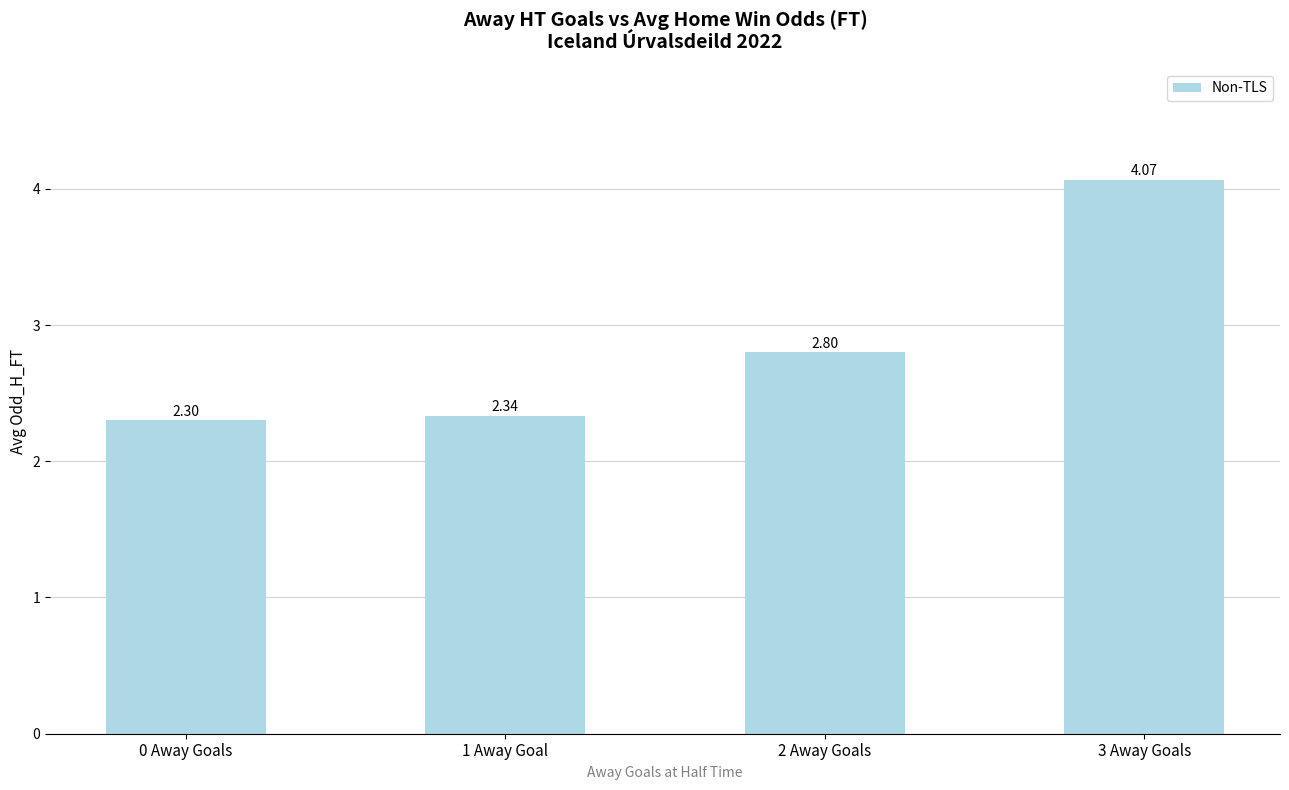

At which category does the chart reach its minimum across all series?

0 Away Goals